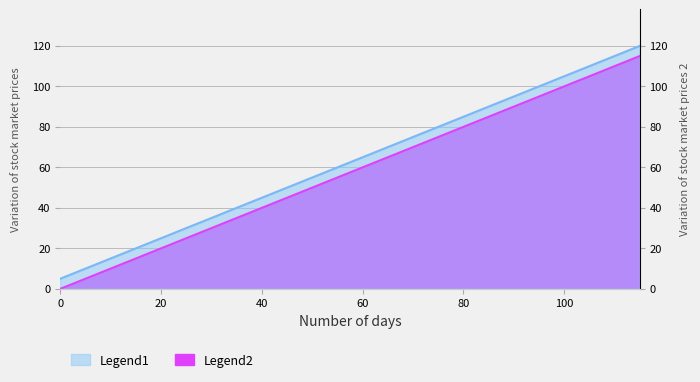

What is the spread (max minus min) of values at 35?

5